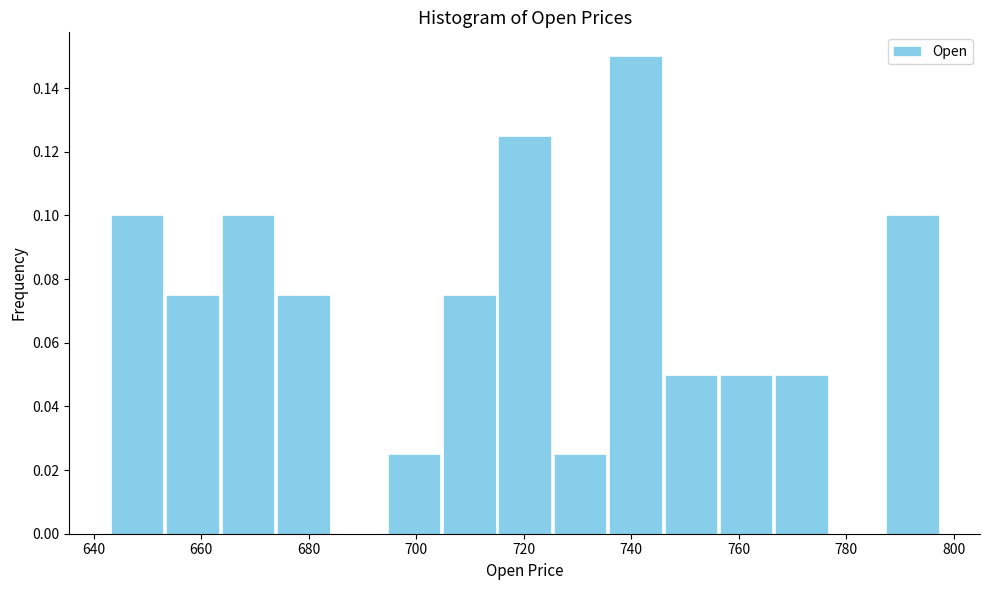

Which range on the x-axis has the tallest bar?

736 to 746